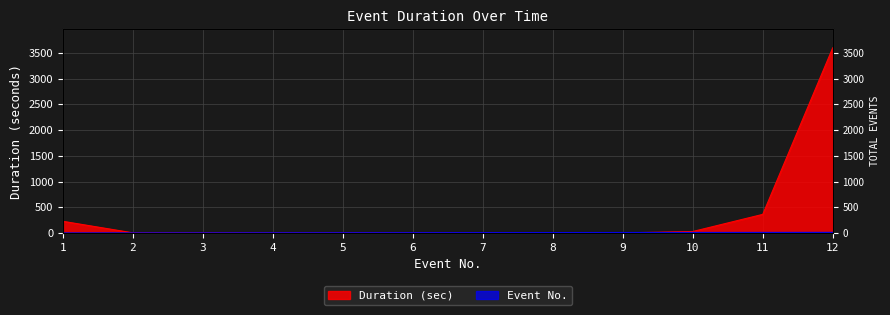

How many distinct data groups are displayed?

2